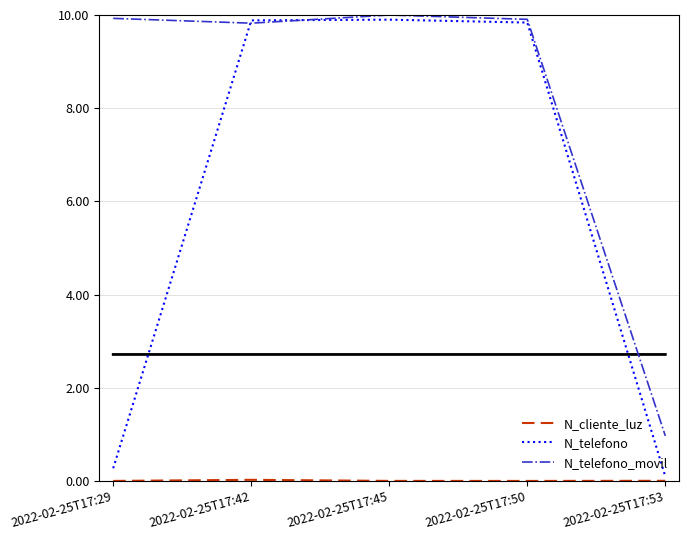

What is the difference between the highest and lowest values at 2022-02-25T17:29?

9.9